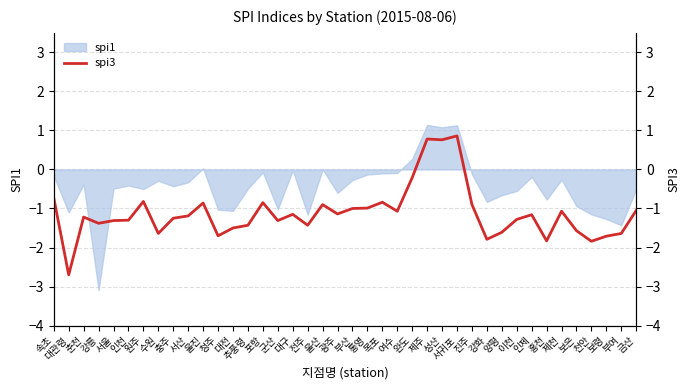

What is the minimum value for spi1?

-3.1